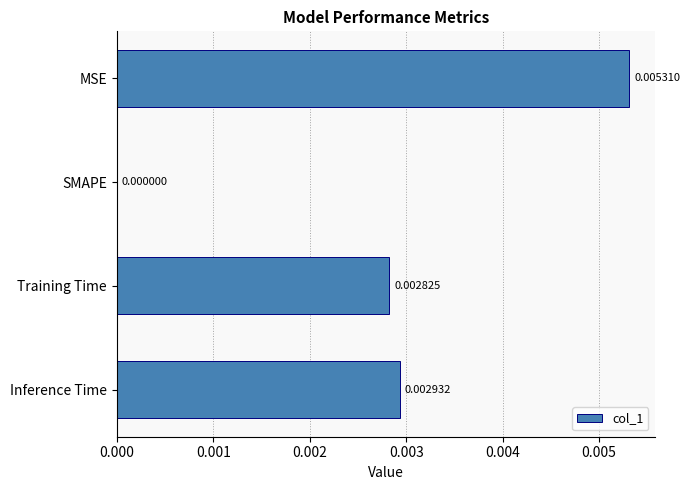

At which category does the chart reach its peak across all series?

MSE